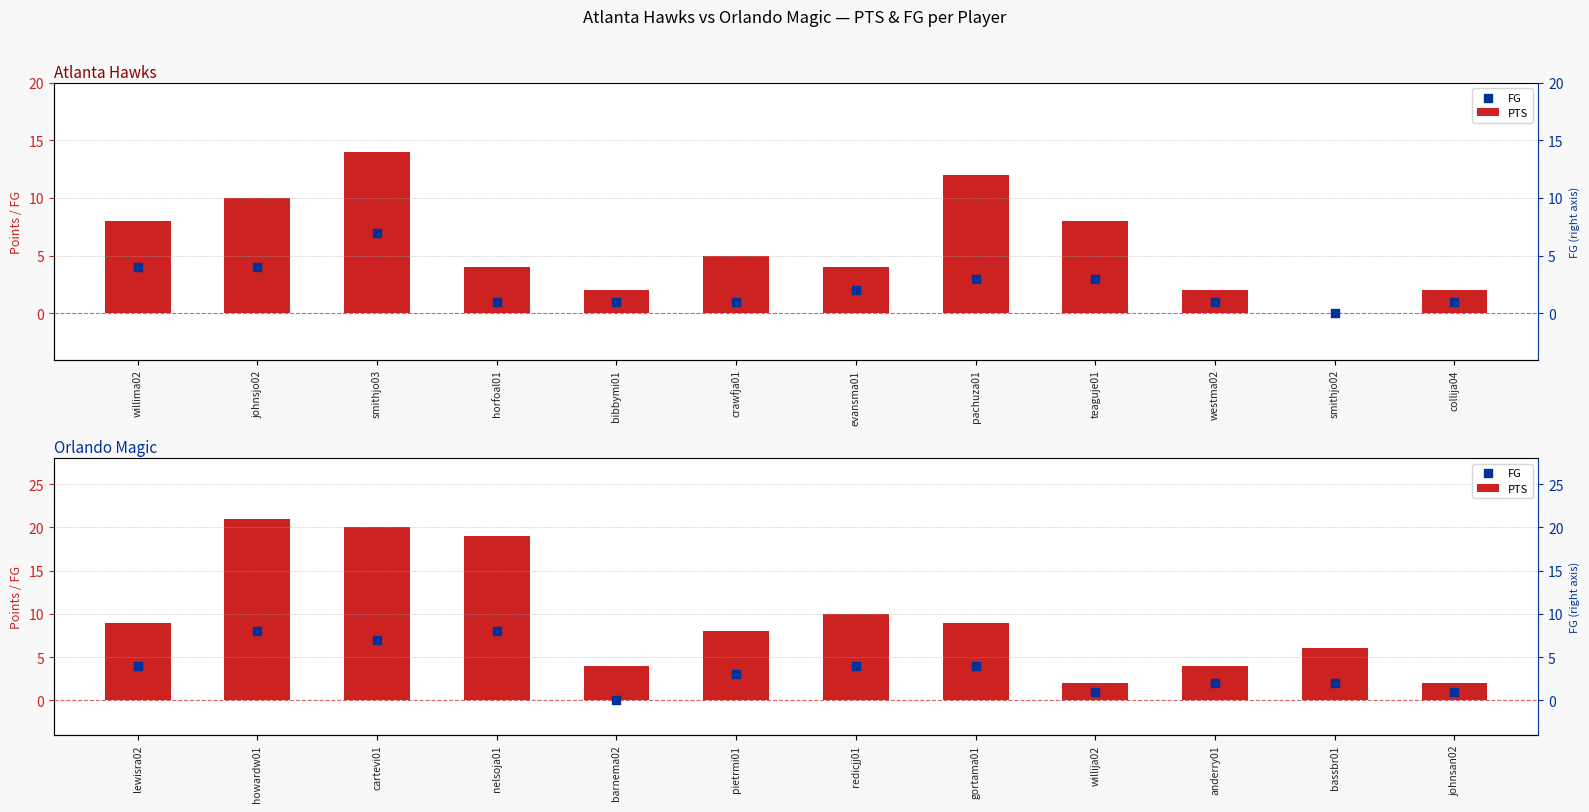

Which series has the largest total across all categories?

PTS